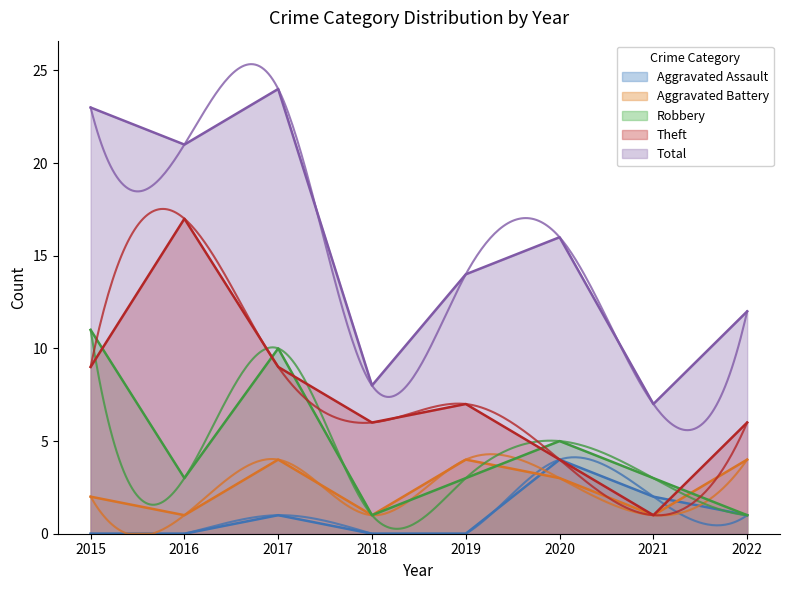

List the labels in order of Robbery value, smallest first.

2018, 2022, 2016, 2019, 2021, 2020, 2017, 2015